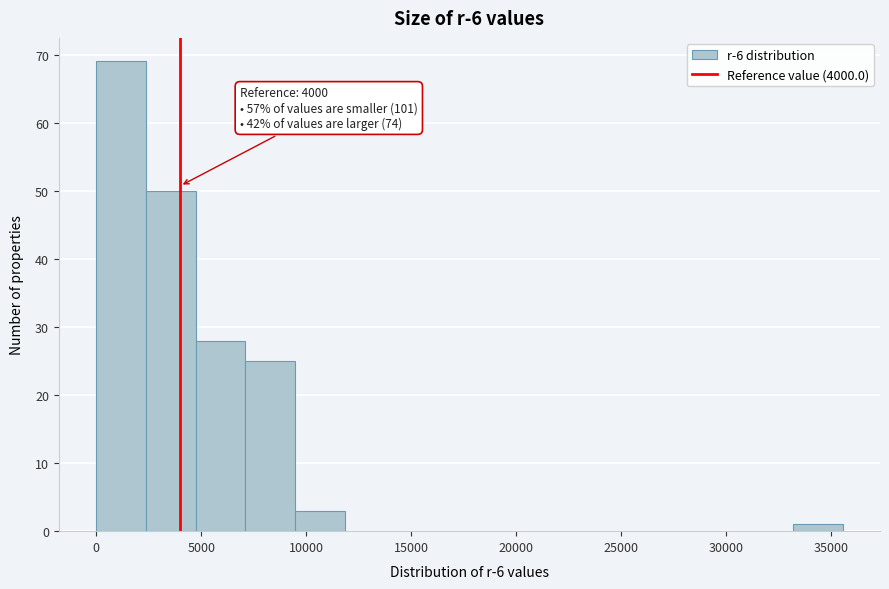

Over which range of the x-axis is the bar tallest?

0 to 2500